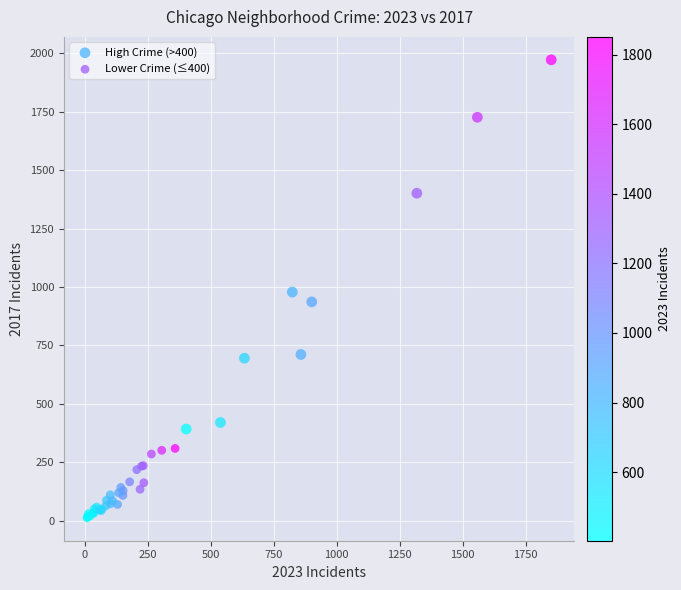

What are all the series names shown in the legend?

High Crime (>400), Lower Crime (≤400)